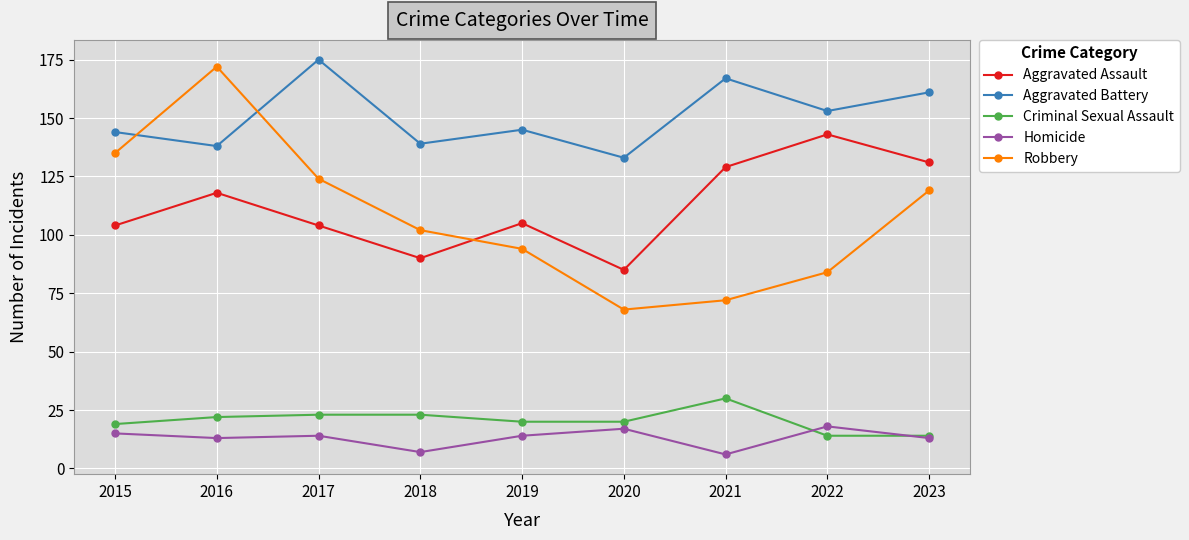

True or false: Robbery has a value of 27 at 2015.

False